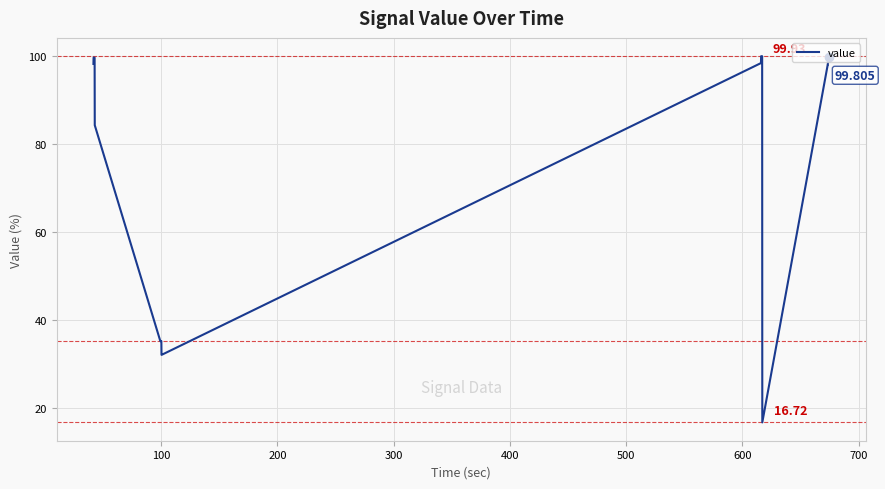

Reading left to right, transcribe all the data shown in this chart.

98.2	99.6	99.6	99.6	99.6	99.6	99.6	99.6	99.6	84.3	35.2	35.2	35.2	35.2	35.2	35.2	35.2	35.2	32.1	32.1	98.4	99.9	99.9	99.9	99.9	99.9	99.9	99.9	99.9	16.7	98.0	98.0	99.8	99.8	99.8	99.8	99.8	99.8	99.8	99.8